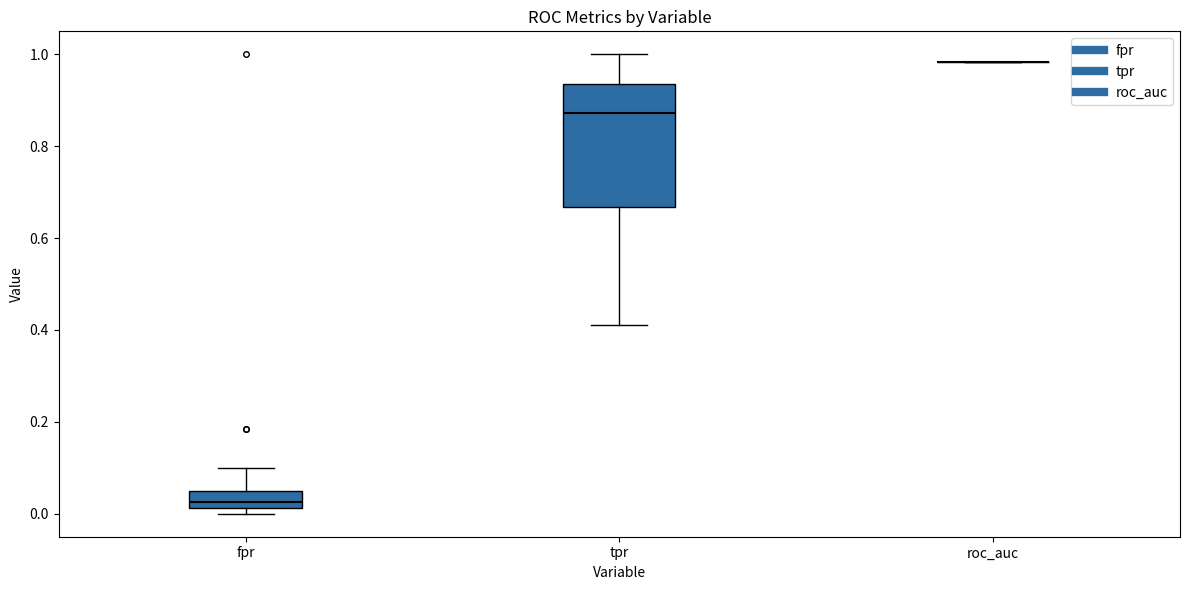

Comparing the boxes themselves (not the whiskers), which one is the tallest?

tpr